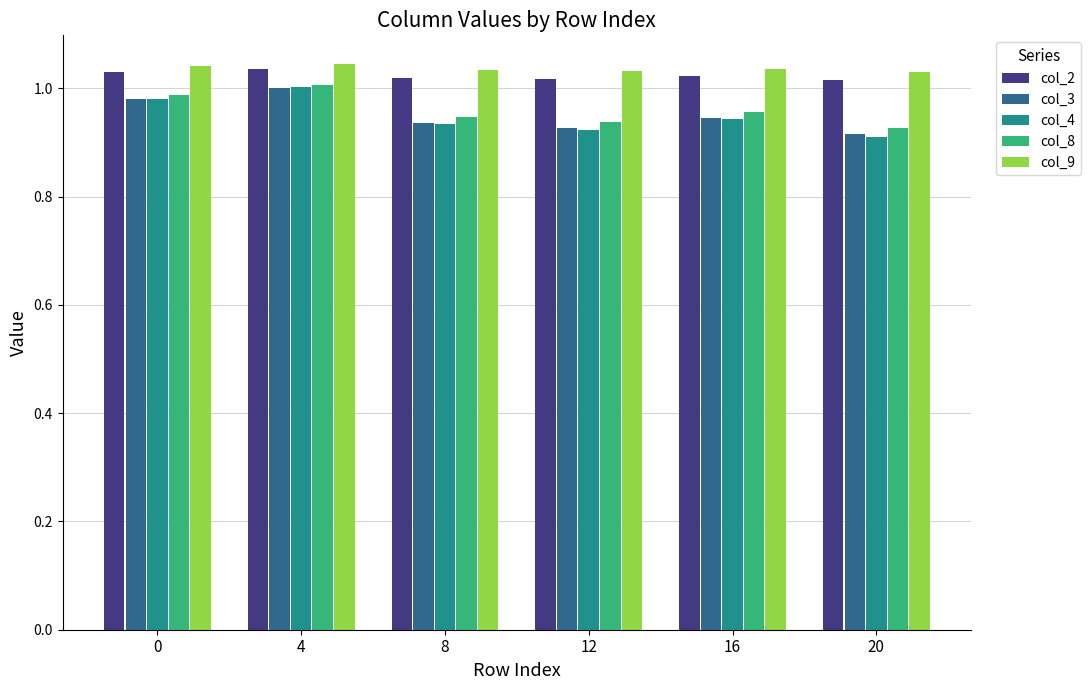

Between 0 and 4, which series saw the biggest shift?

col_4